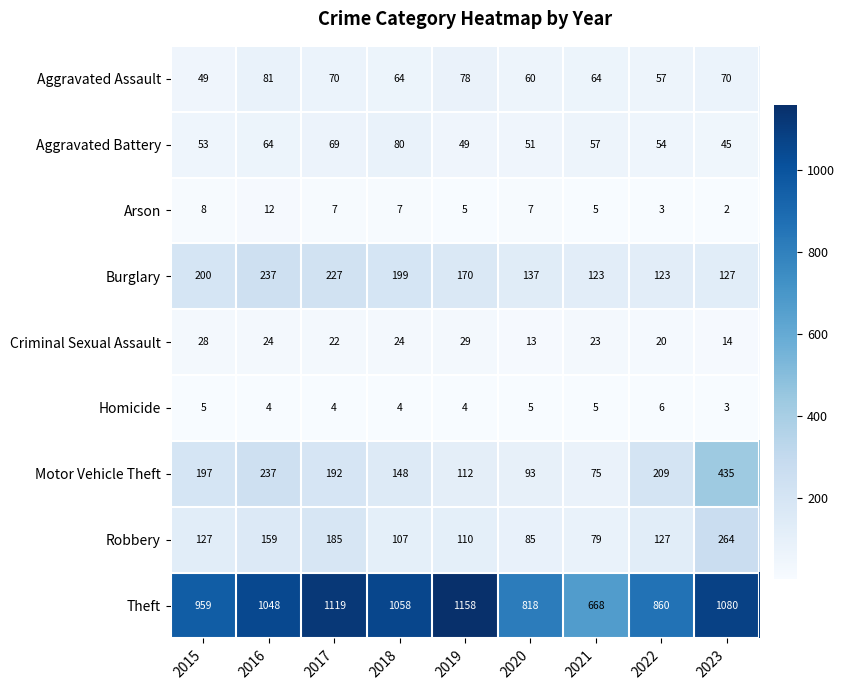

Is it true that Robbery equals 79 at 2021?

True